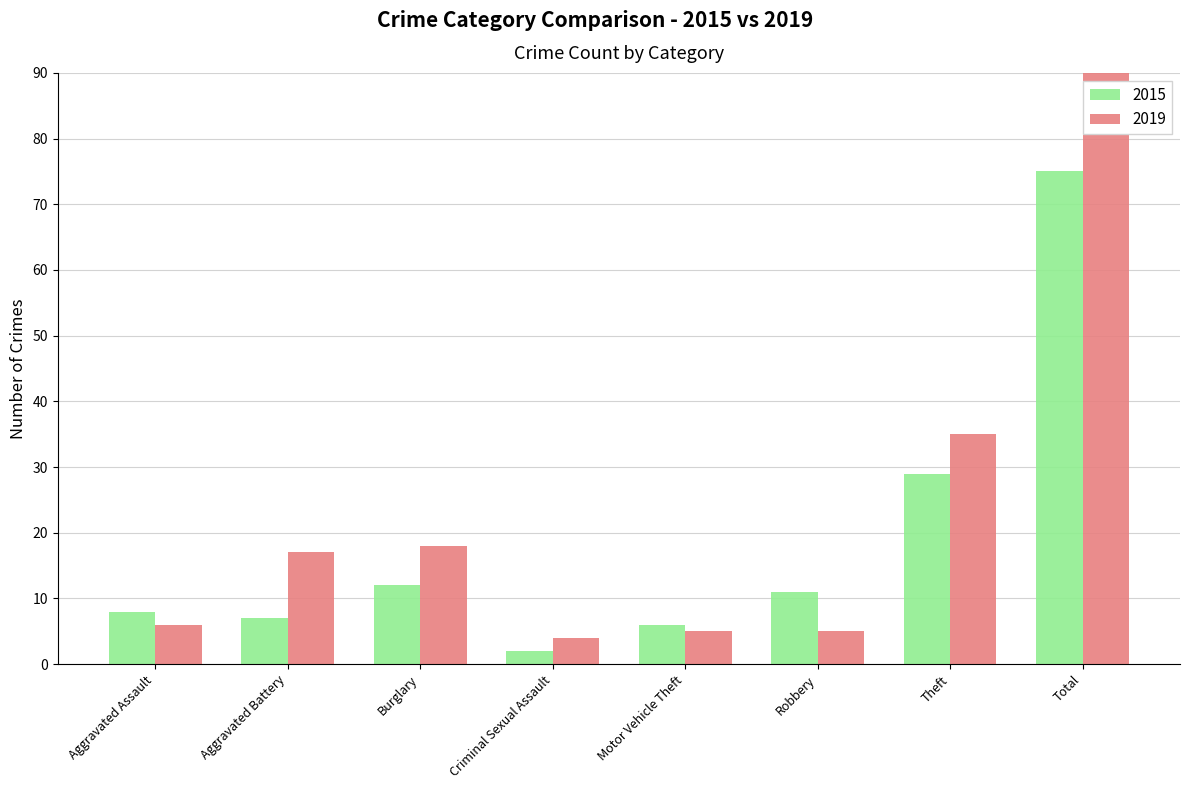

What are all the series names shown in the legend?

2015, 2019